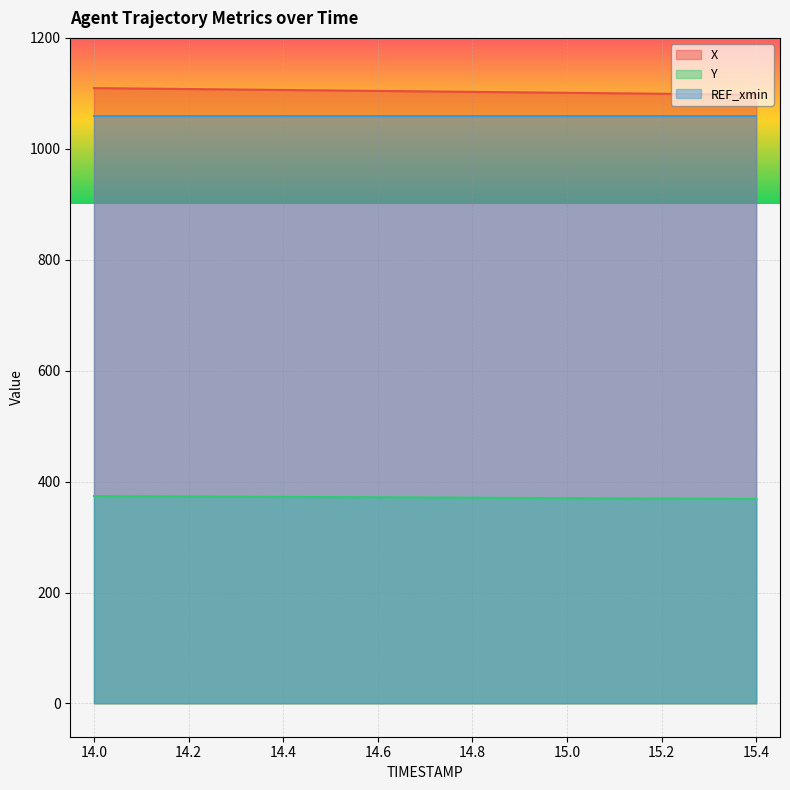

True or false: Y has more than 1 points higher than both neighbors.

False